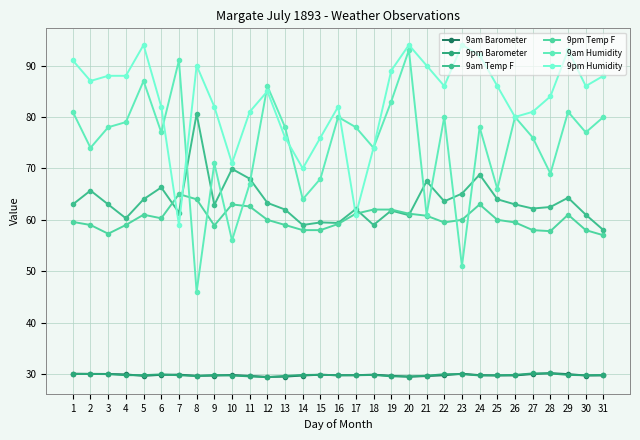

The 9pm Barometer series shows 20.1 at 27. True or false?

False